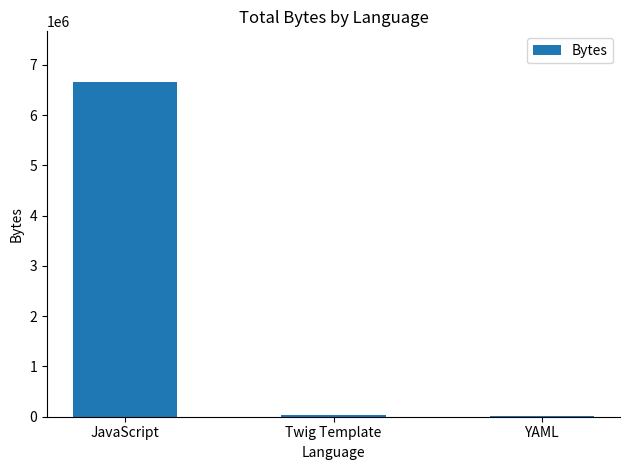

Count the number of data series in this chart.

1